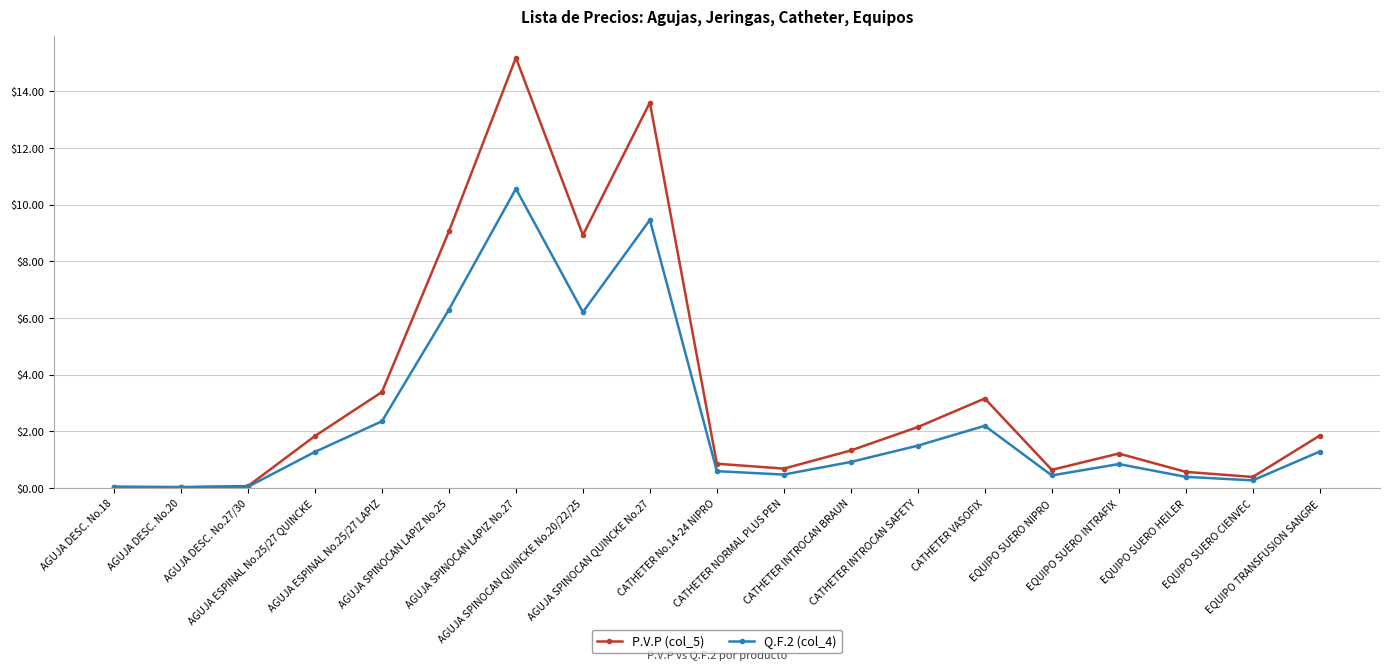

What is the maximum value shown in the chart?

15.2